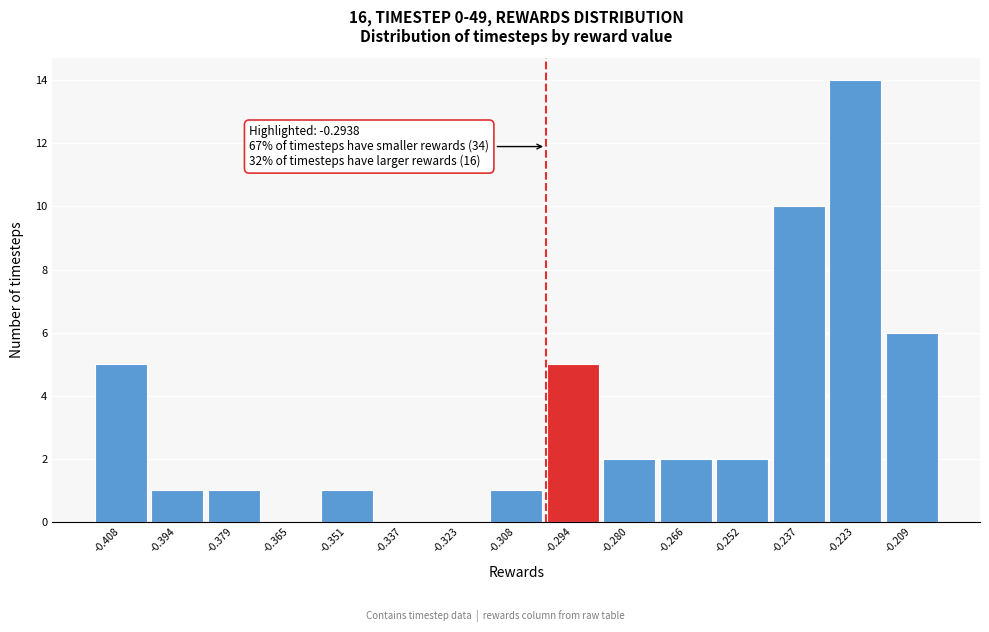

Reading right to left, list all the values displayed in this chart.

-0.209=6	-0.223=14	-0.237=10	-0.252=2	-0.266=2	-0.280=2	-0.294=5	-0.308=1	-0.323=0	-0.337=0	-0.351=1	-0.365=0	-0.379=1	-0.394=1	-0.408=5